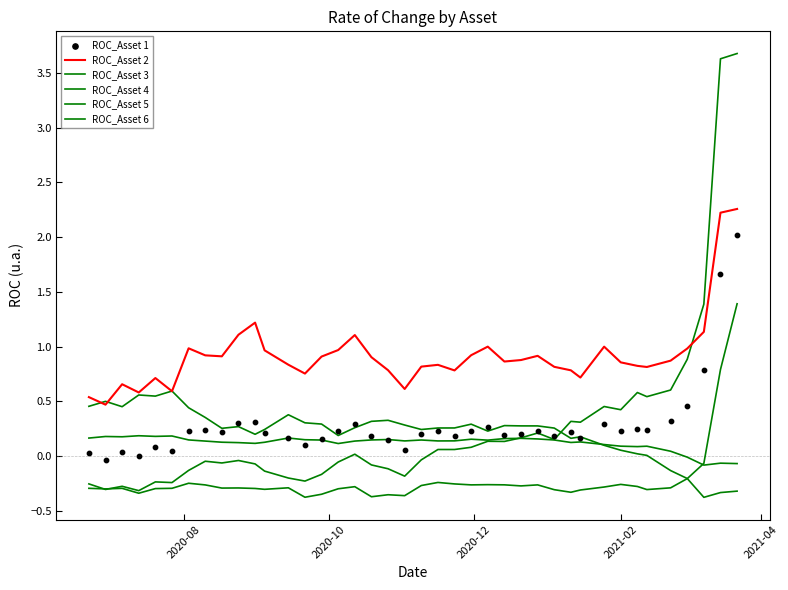

Which series reaches the maximum Y coordinate?

ROC_Asset 5